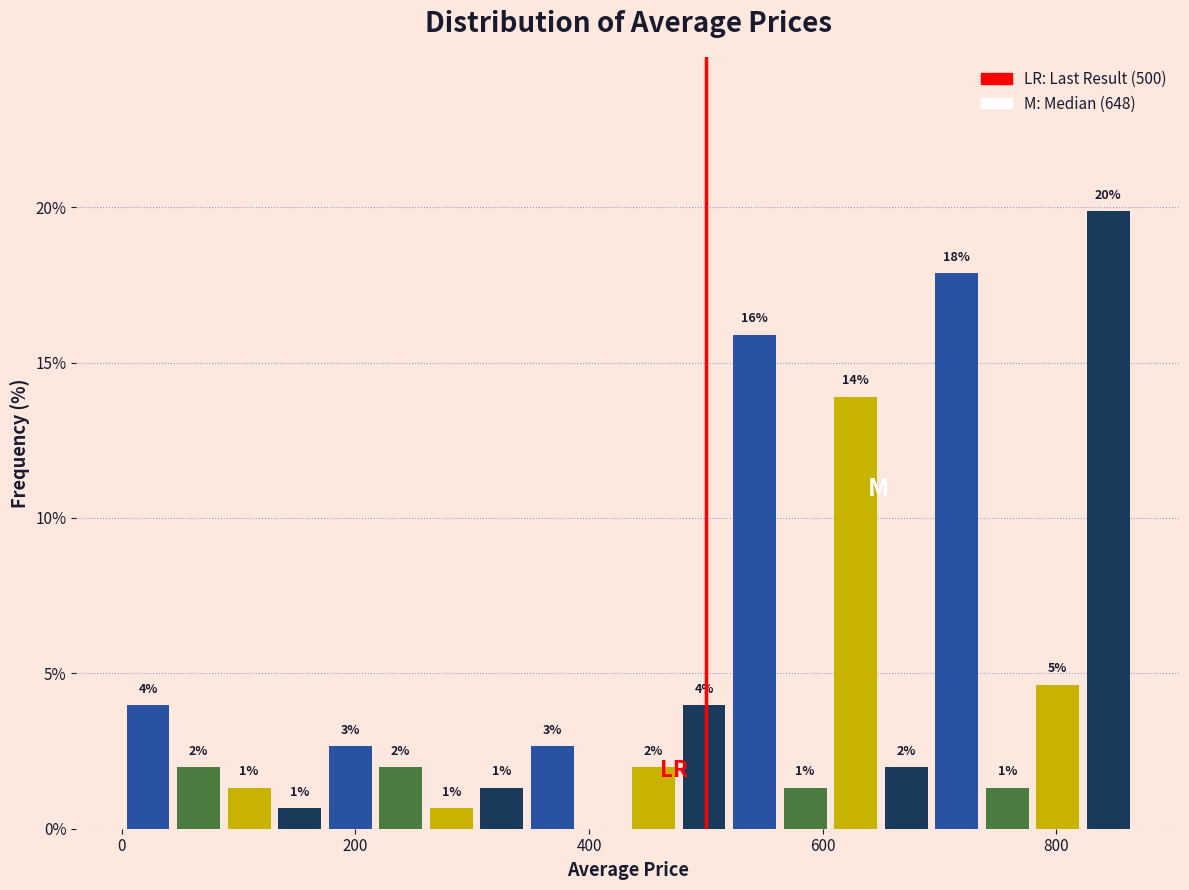

Around what value on the x-axis is the tallest bar? Give the approximate position of its centre, as read against the axis.

840